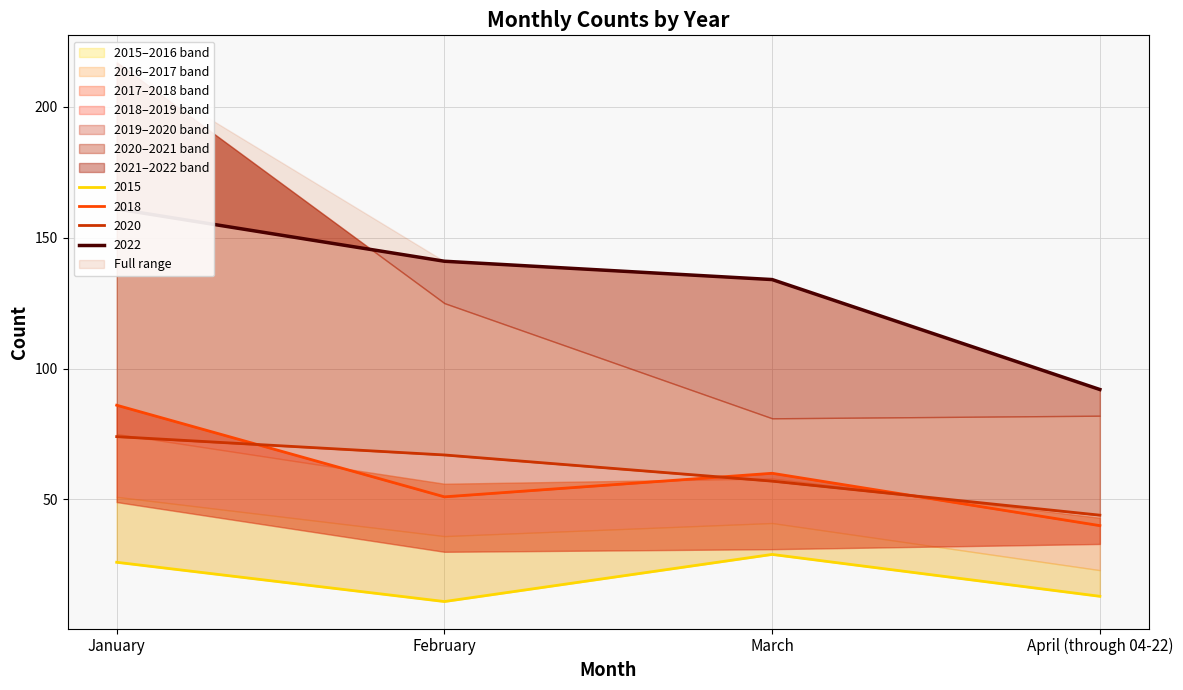

Is this an area chart (filled region under the line)?

No